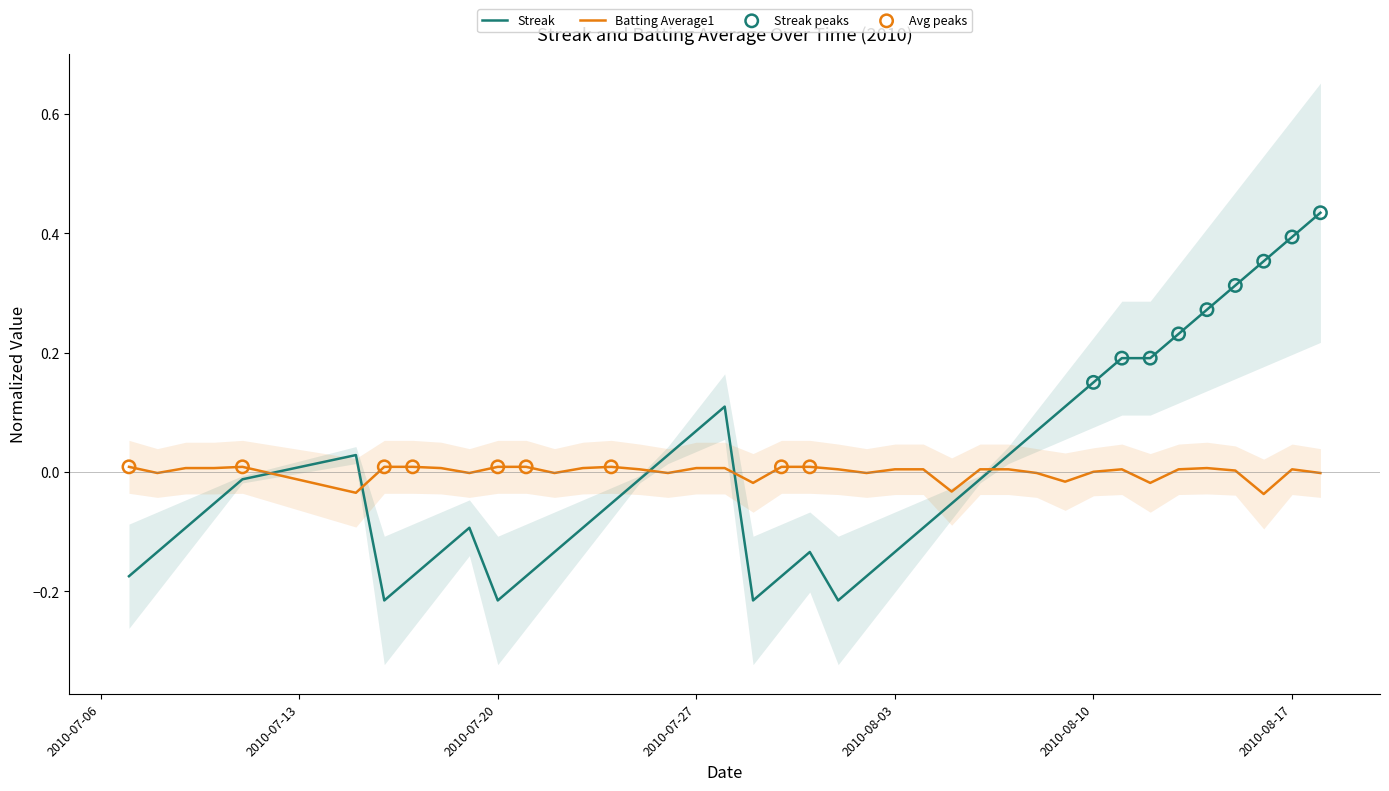

At which category is the sum across all series the highest?

2010-08-18